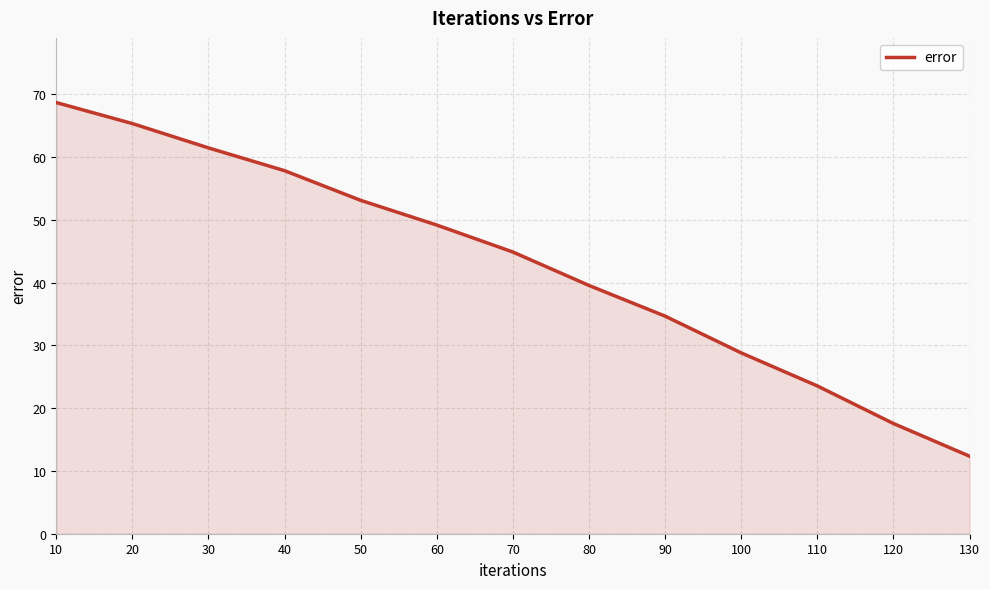

How many lines are shown in the chart?

1